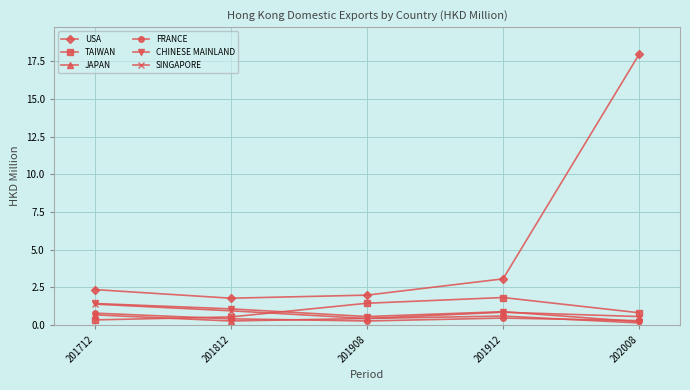

What is the minimum value shown in the chart?

0.1